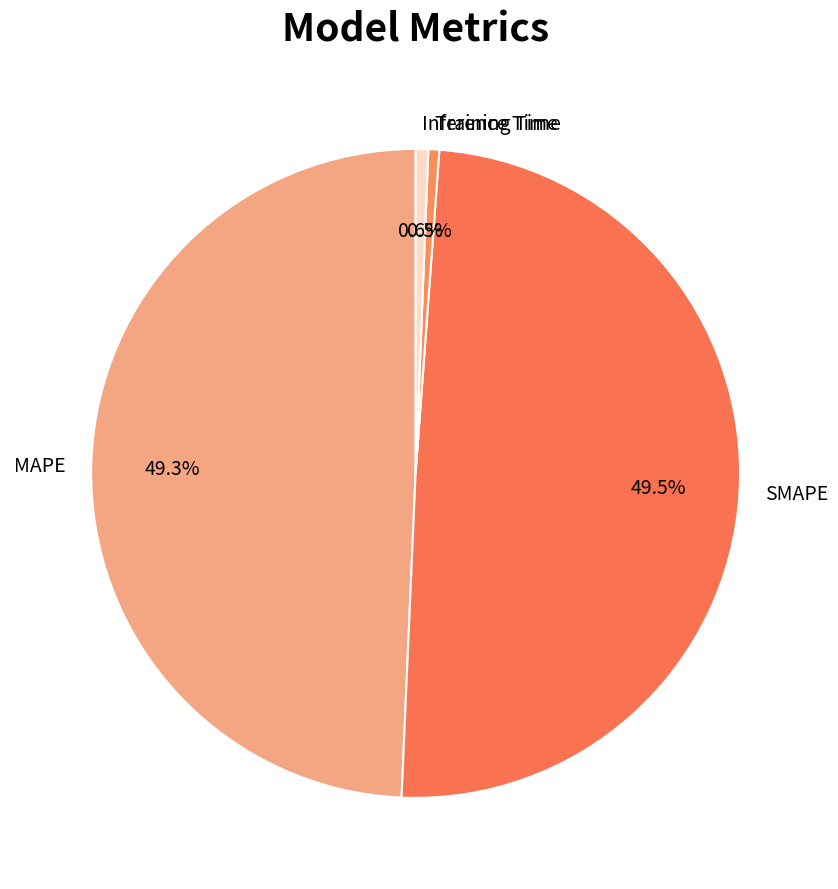

Is there any slice that represents more than half of the pie?

No